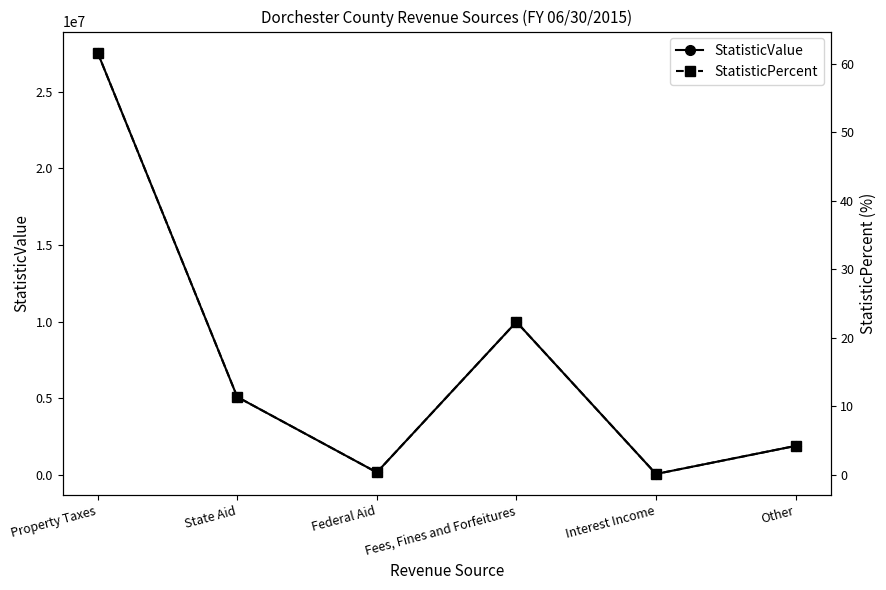

Between Property Taxes and Federal Aid, which series saw the biggest shift?

StatisticValue